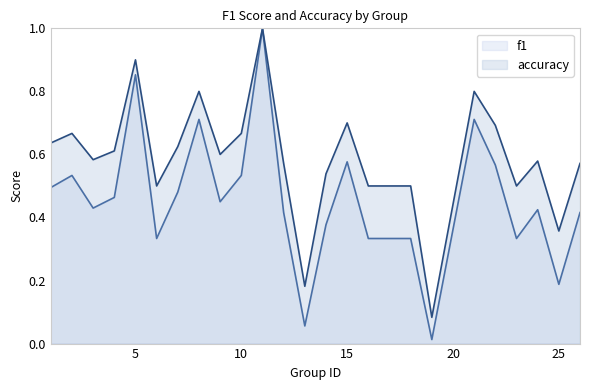

True or false: f1 and accuracy intersect in this chart.

False